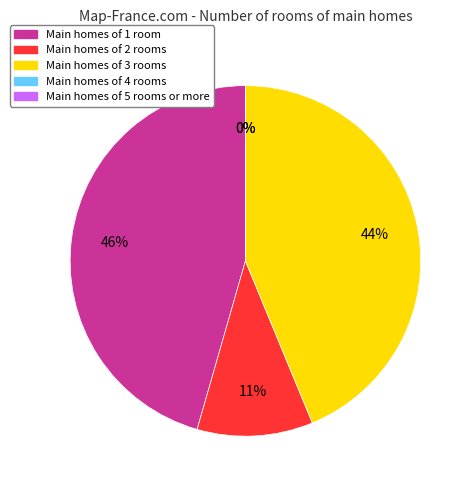

Count the number of slices in the pie.

5